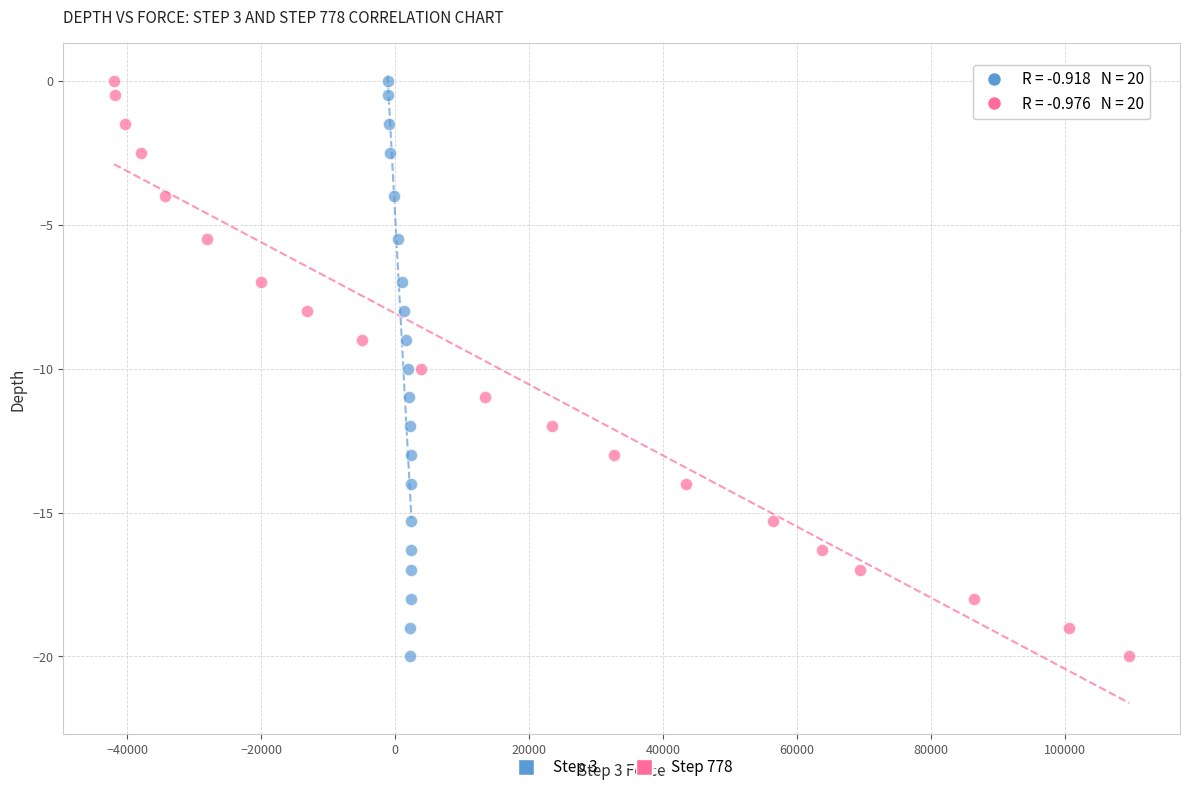

What are all the series names shown in the legend?

Step 3, Step 778